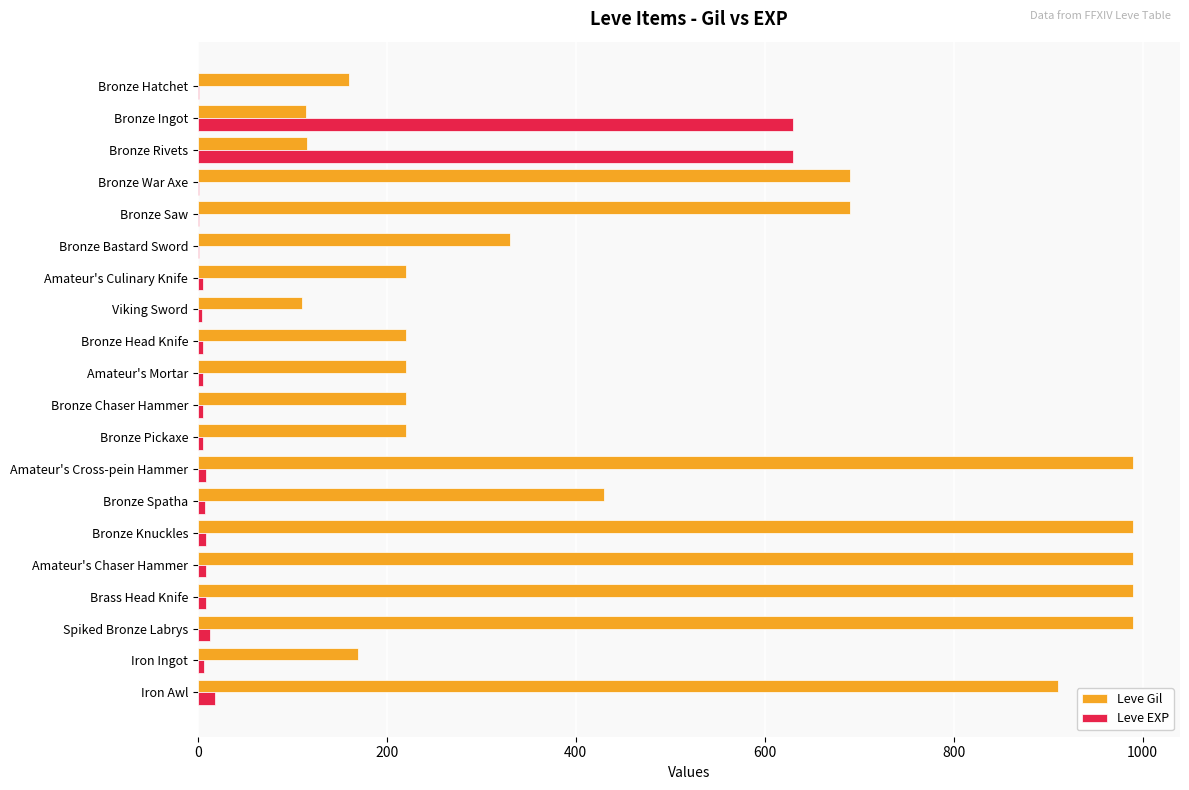

Which series has the largest total across all categories?

Leve Gil